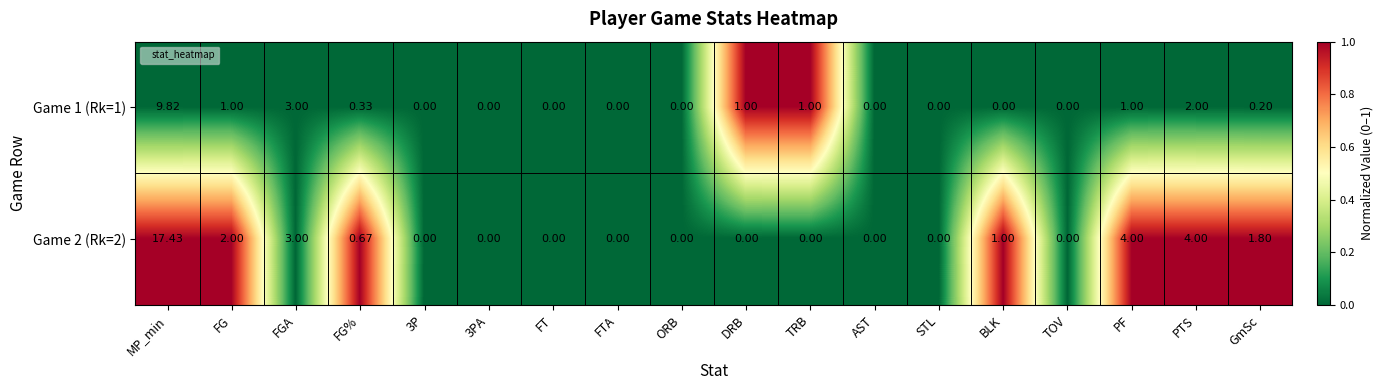

At which category is the sum across all series the highest?

MP_min